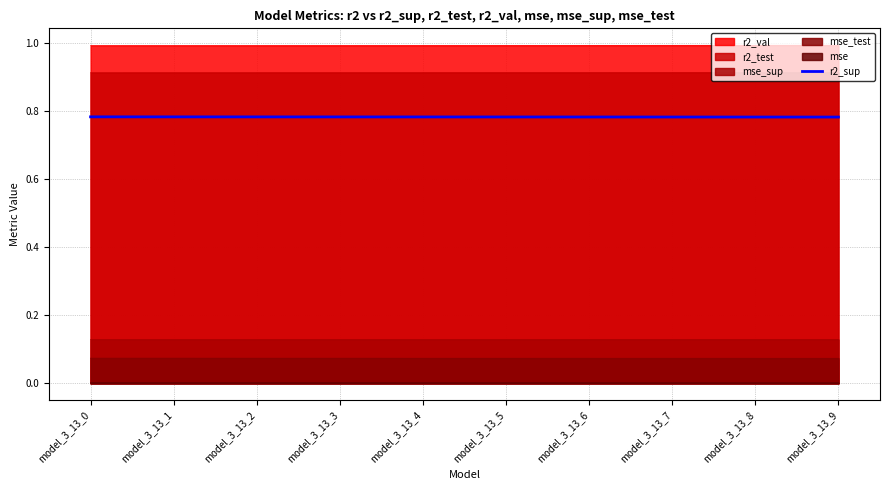

Does the chart display data point markers on the line(s)?

No